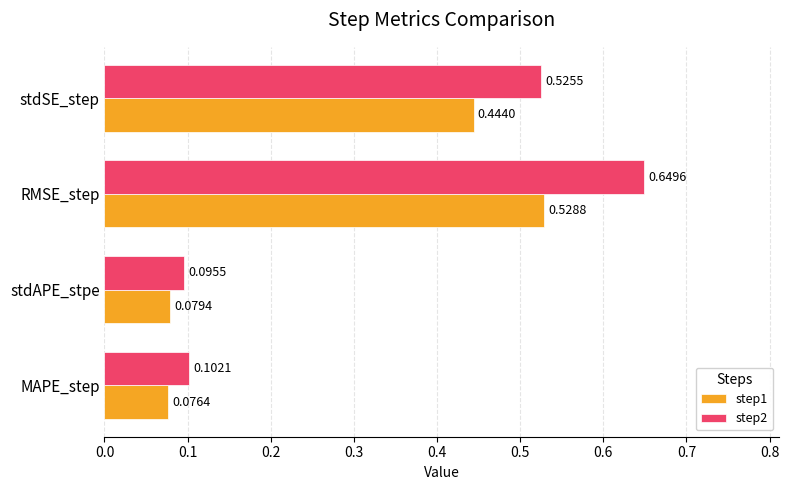

Is the value of step2 at RMSE_step greater than the value of step1 at MAPE_step?

Yes